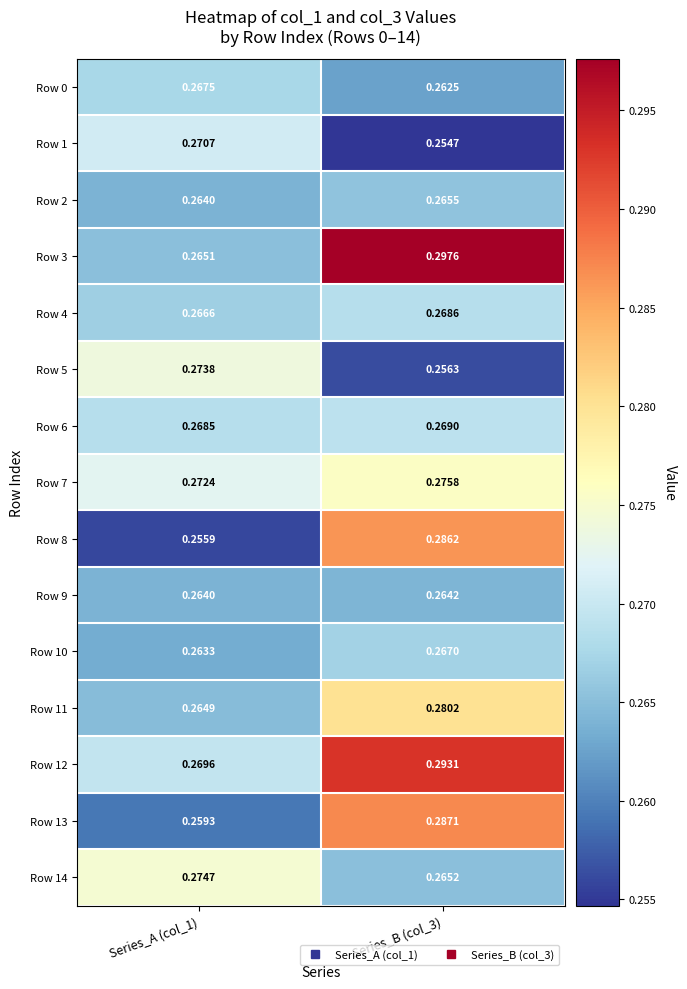

Is the value of Row 2 at Series_B (col_3) greater than the value of Row 0 at Series_B (col_3)?

Yes